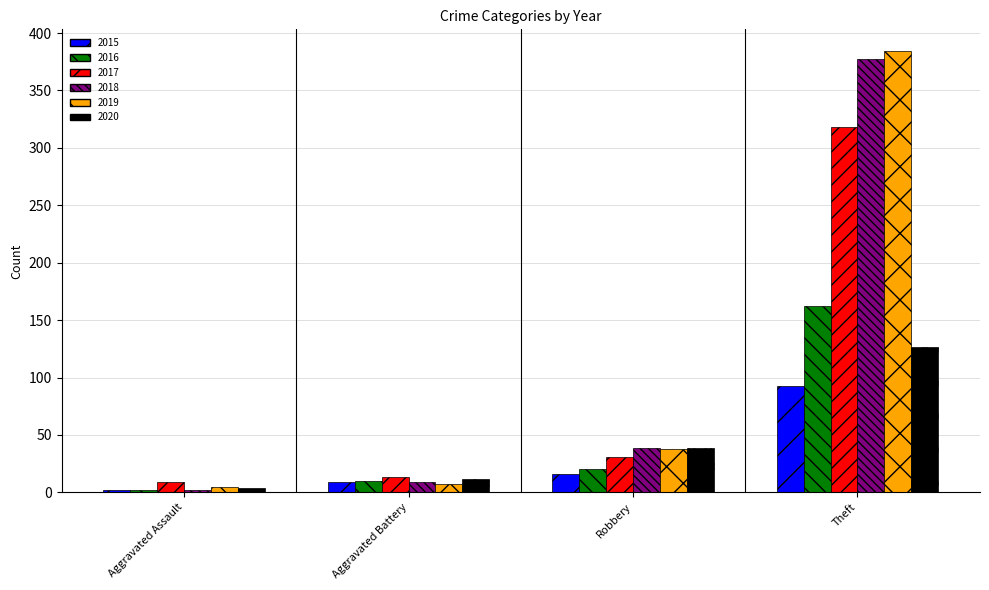

What is the difference between the maximum and minimum values in the 2016 series?

160